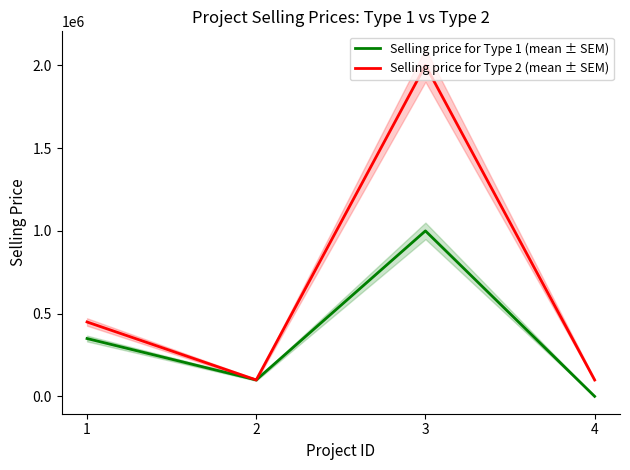

Which series changed the most between 2 and 3?

Selling price for Type 2 (mean ± SEM)